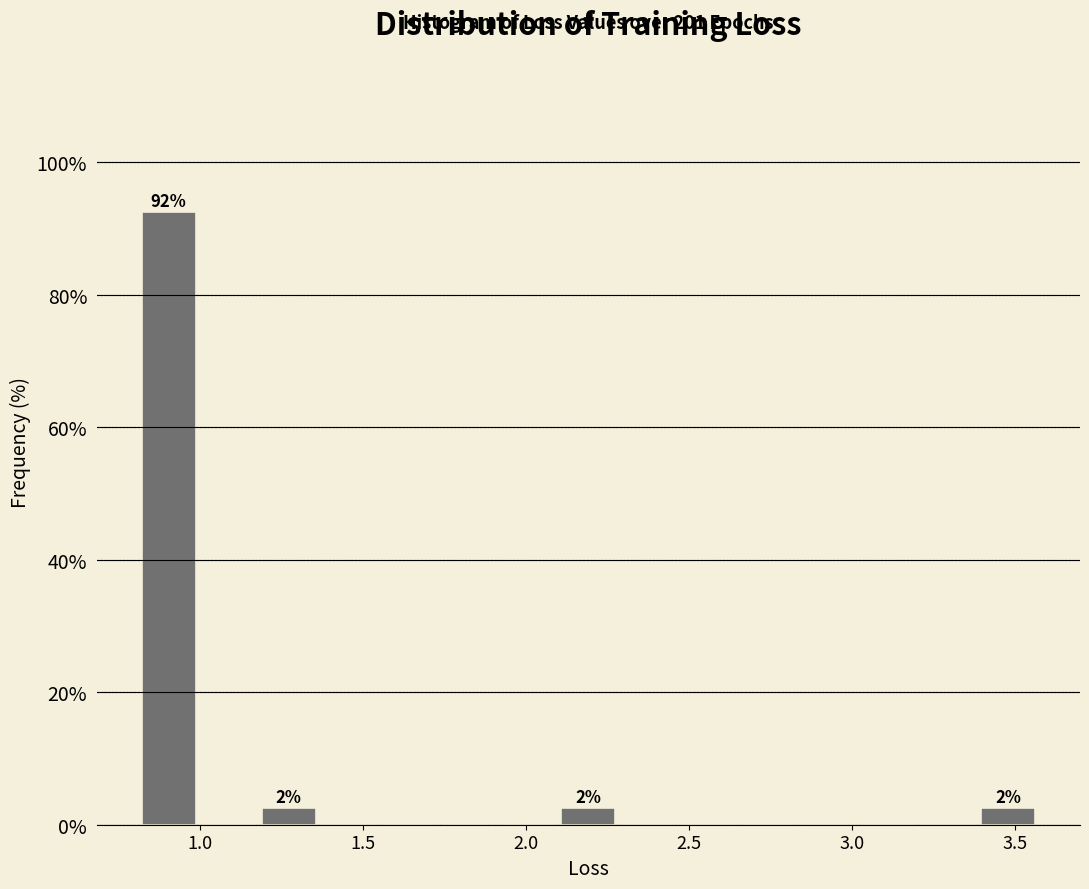

Read against the x-axis, roughly where is the centre of the tallest bar?

0.90